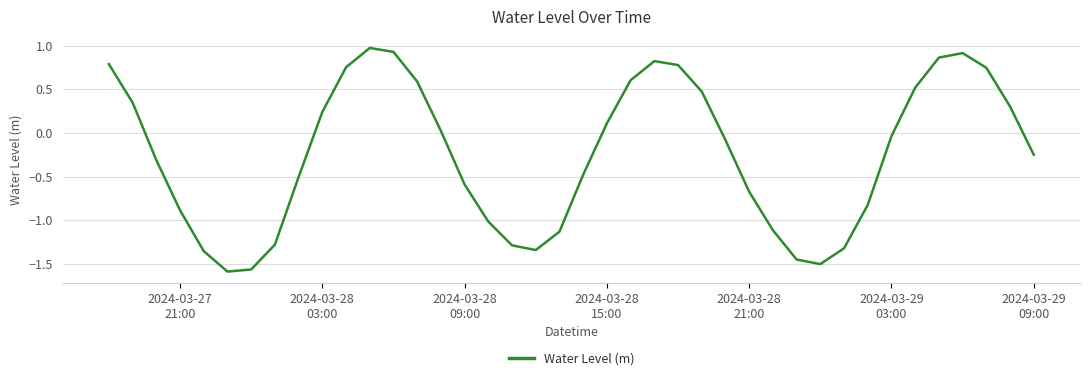

How many lines are shown in the chart?

1